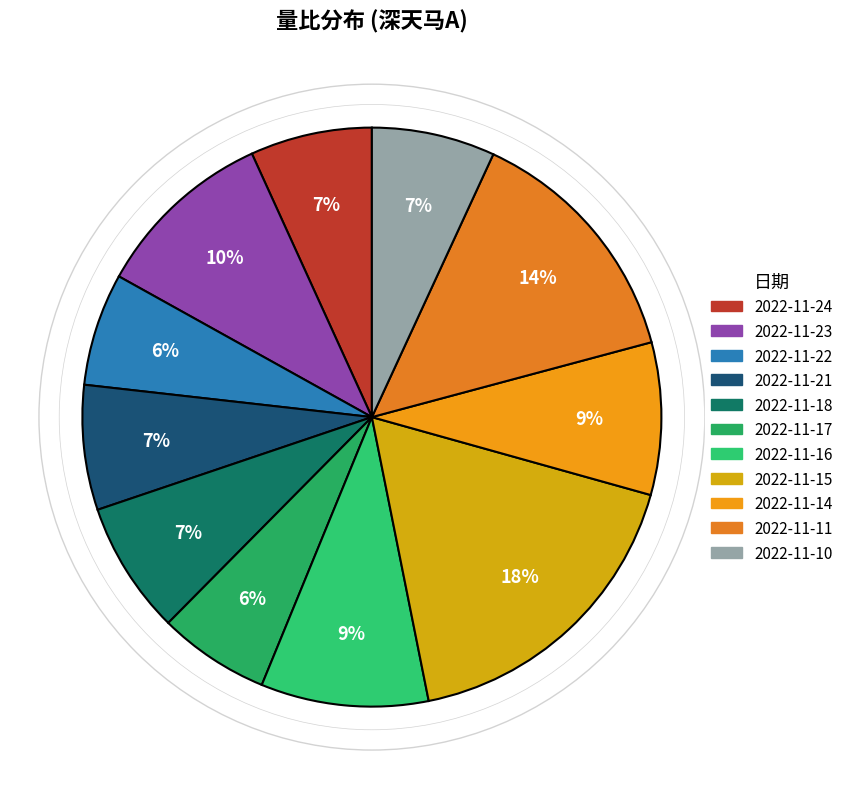

Which slice is the smallest?

2022-11-17